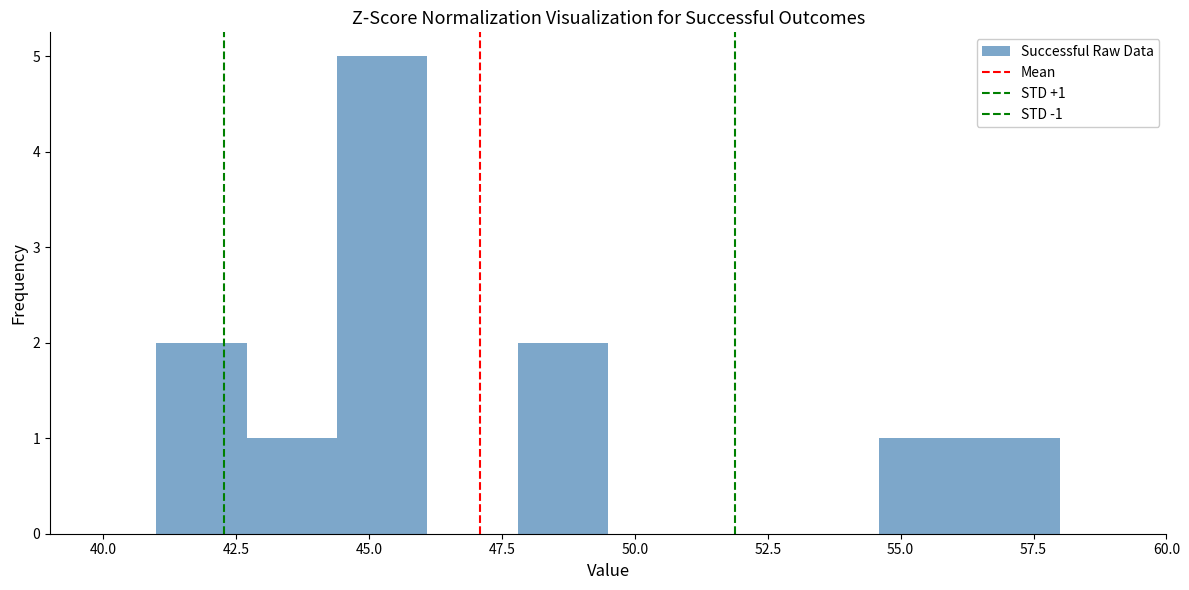

Around what value on the x-axis is the tallest bar? Give the approximate position of its centre, as read against the axis.

45.5